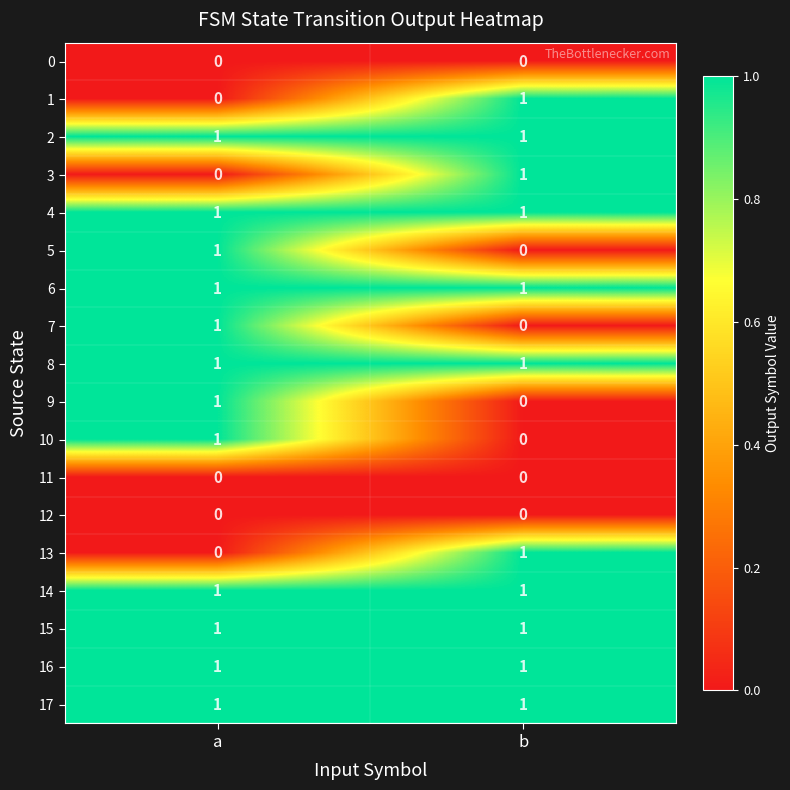

At which category is the sum across all series the highest?

a